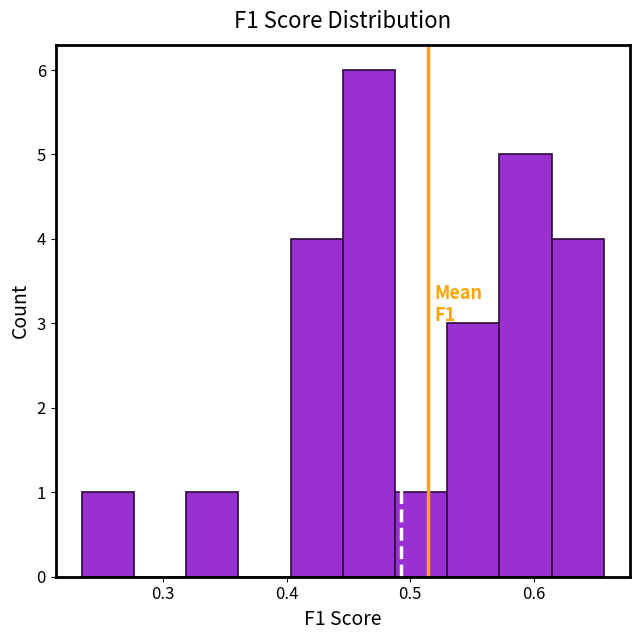

Over which range of the x-axis is the bar tallest?

0.45 to 0.49